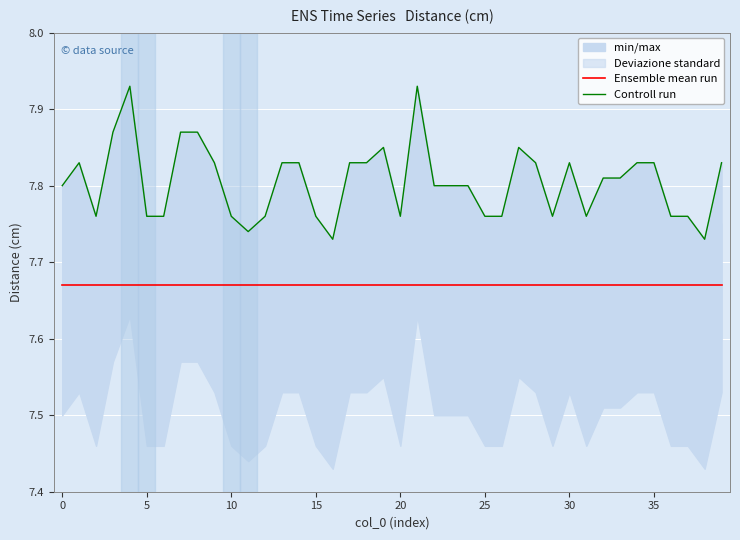

What is the value of the Ensemble mean run point at the 5th from the left?

7.7